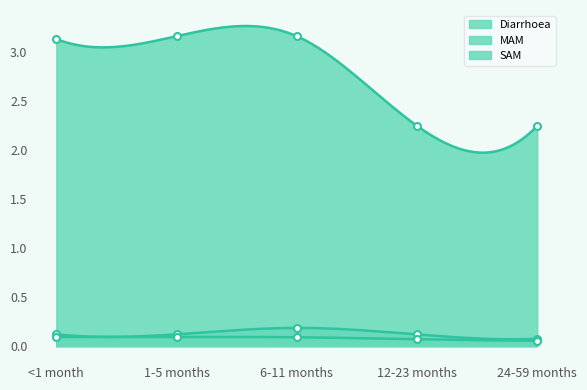

What position from the right is 12-23 months?

2